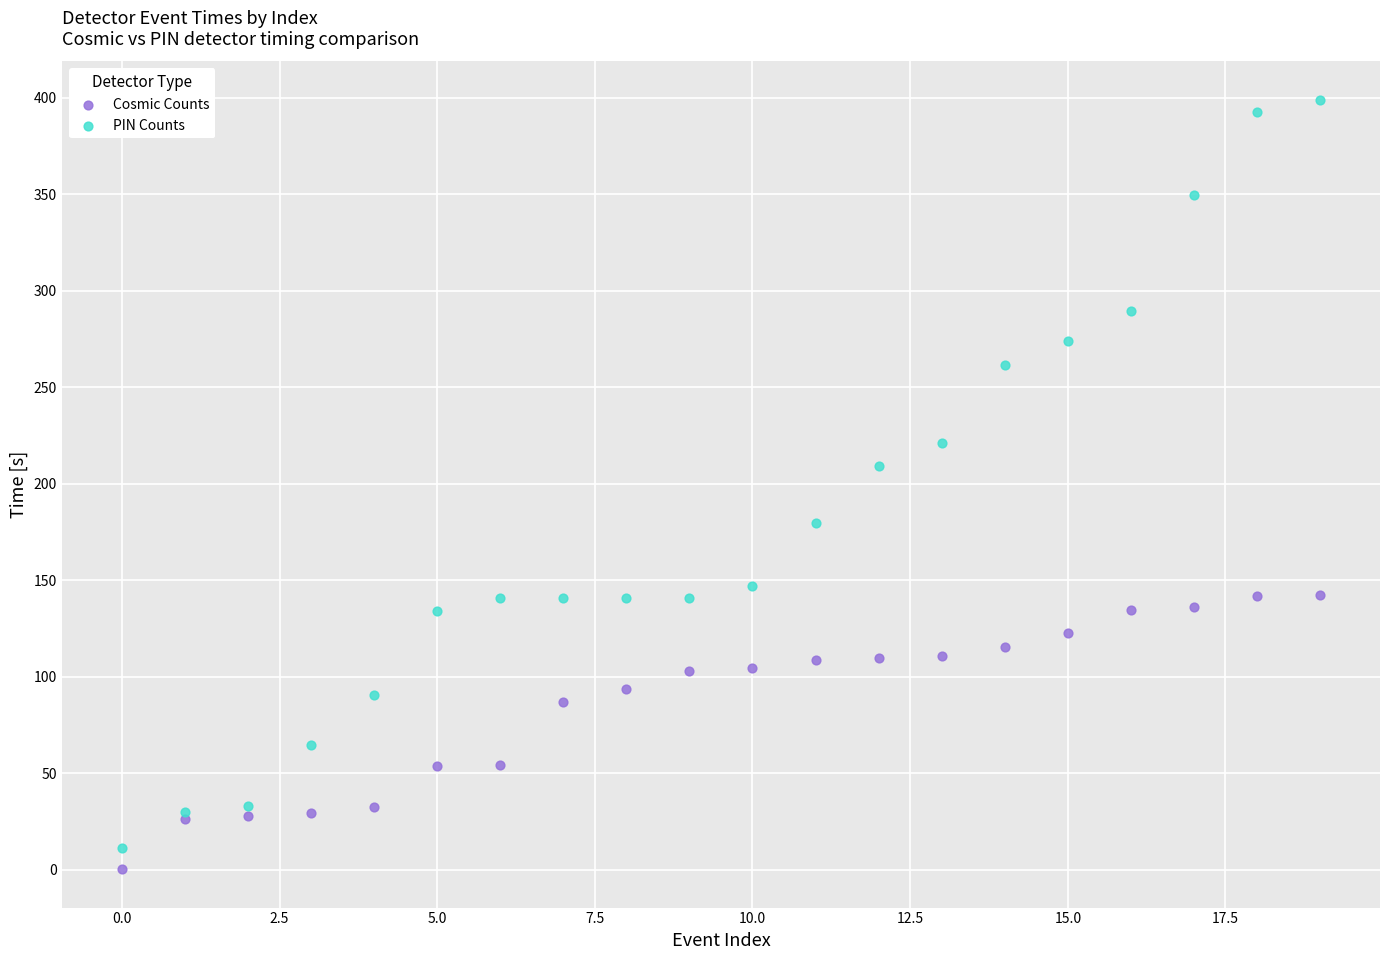

Which series contains the highest Y value?

PIN Counts